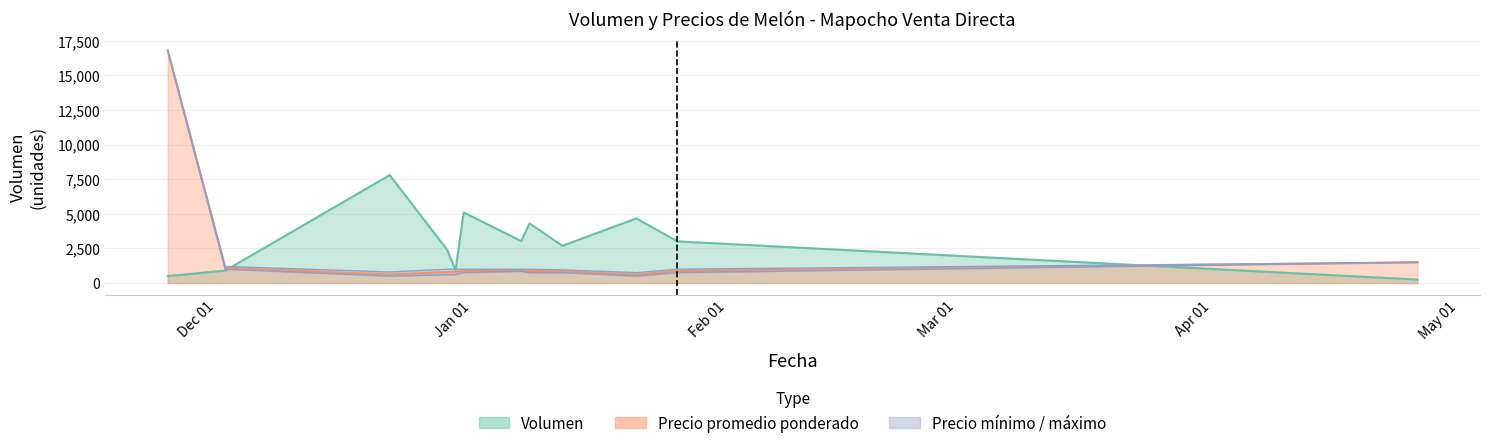

Is it true that Precio minimo equals 361 at 2020-12-29?

False